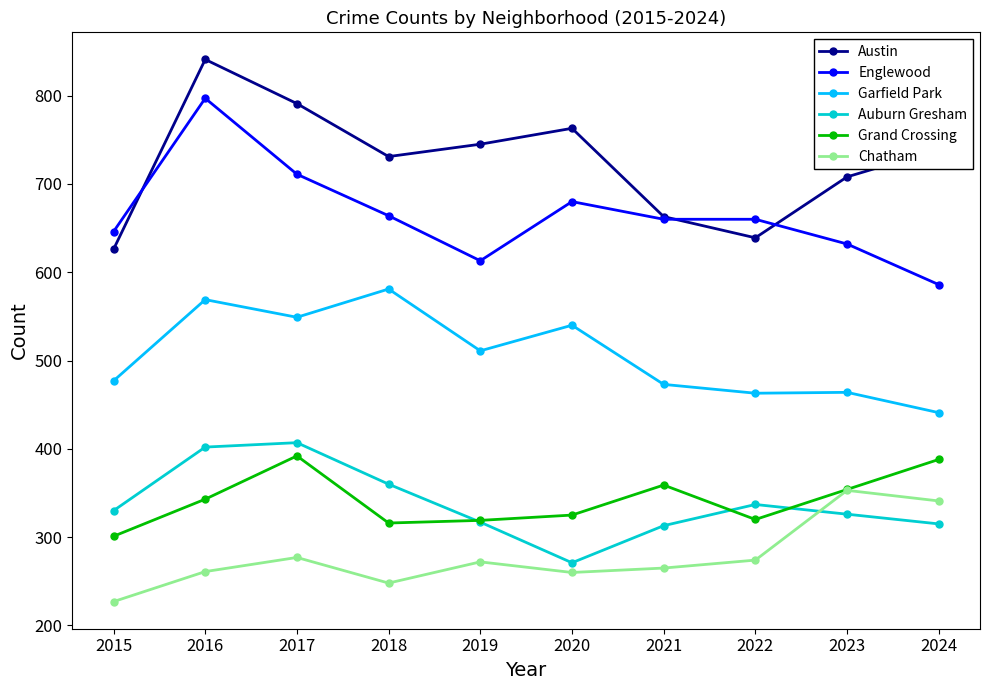

At 2016, list the series in order from largest to smallest.

Austin, Englewood, Garfield Park, Auburn Gresham, Grand Crossing, Chatham